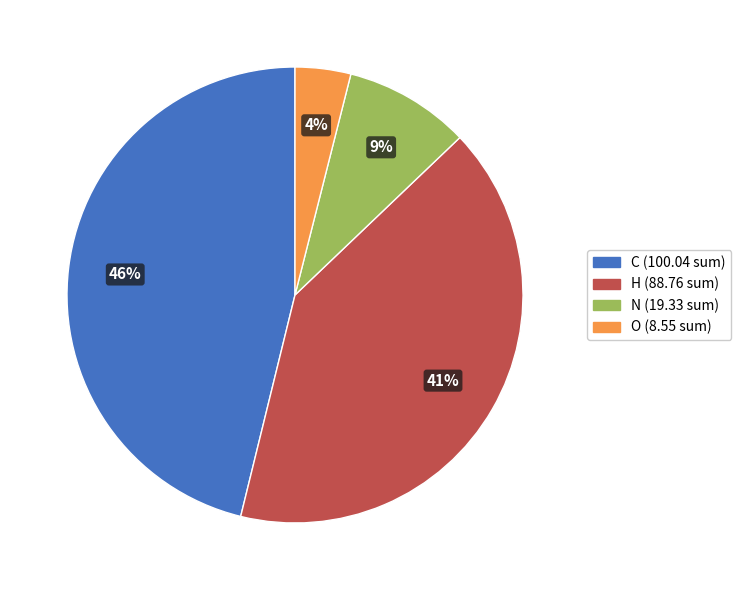

The C slice represents 20% of the pie. True or false?

False